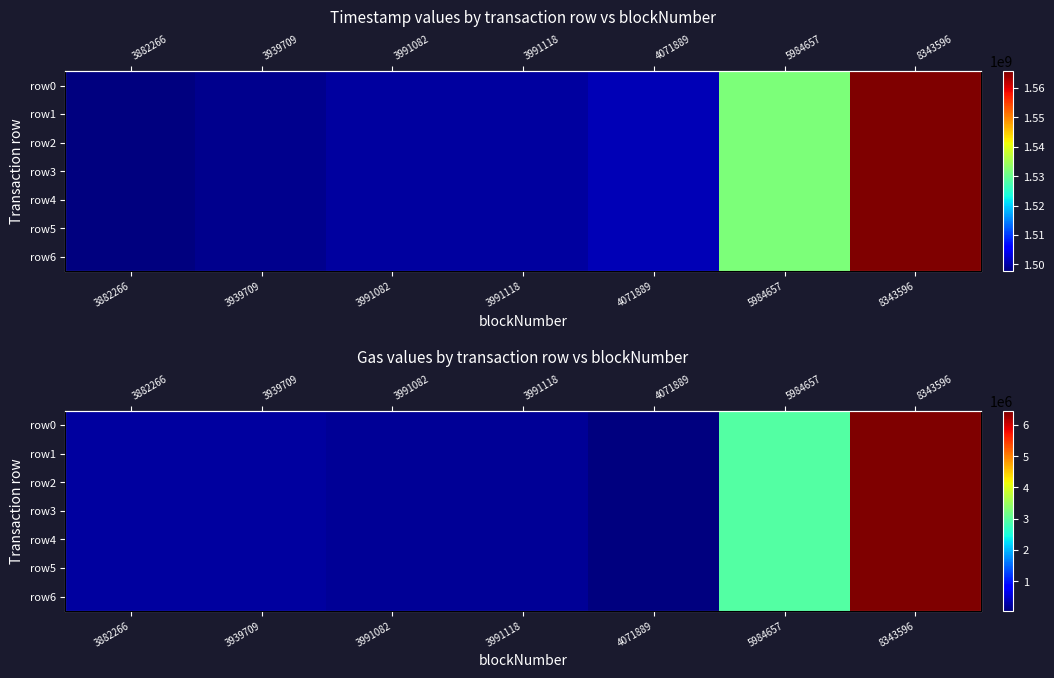

What is the maximum value shown in the chart?

6449626